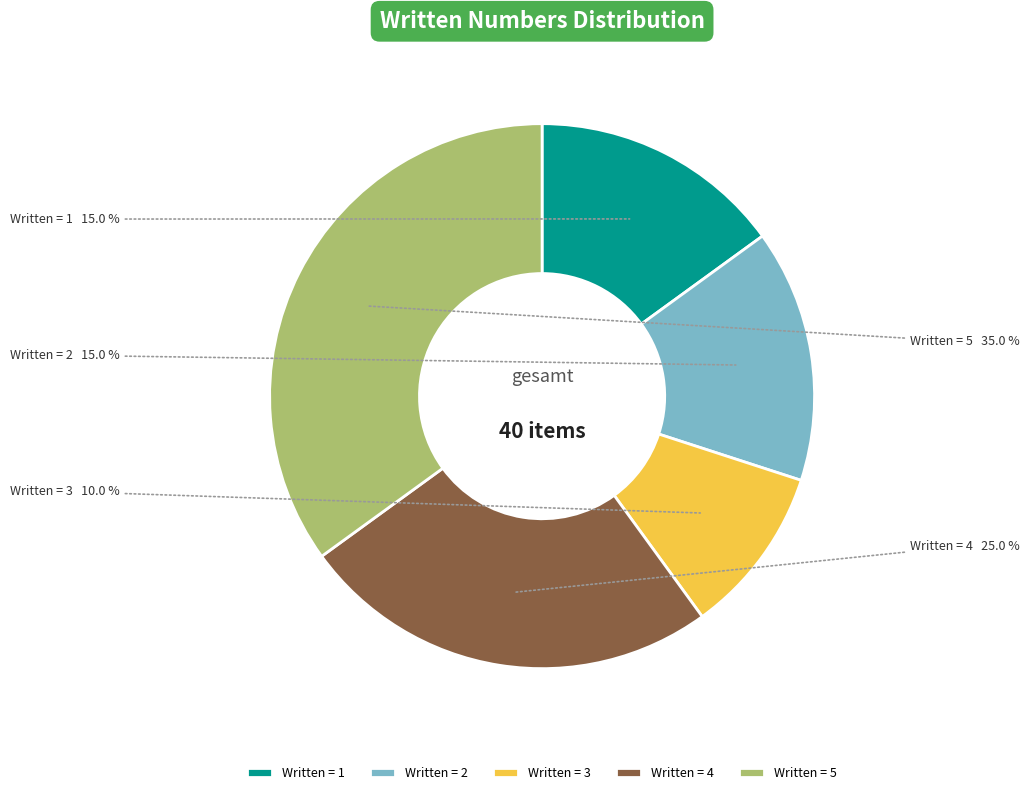

What is the smallest slice in the pie chart?

Written = 3